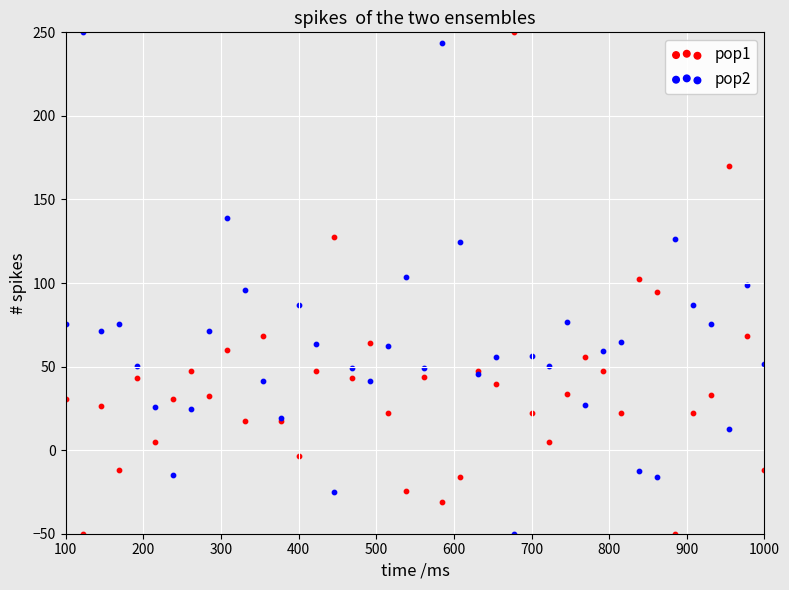

What are all the series names shown in the legend?

pop1, pop2